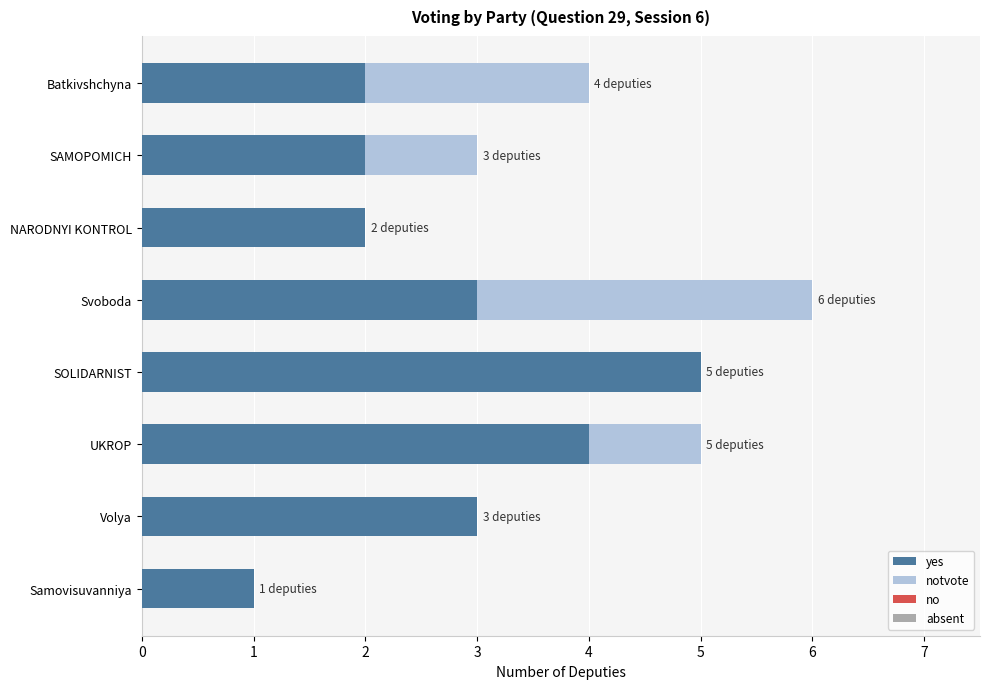

At which category is the sum across all series the highest?

Svoboda